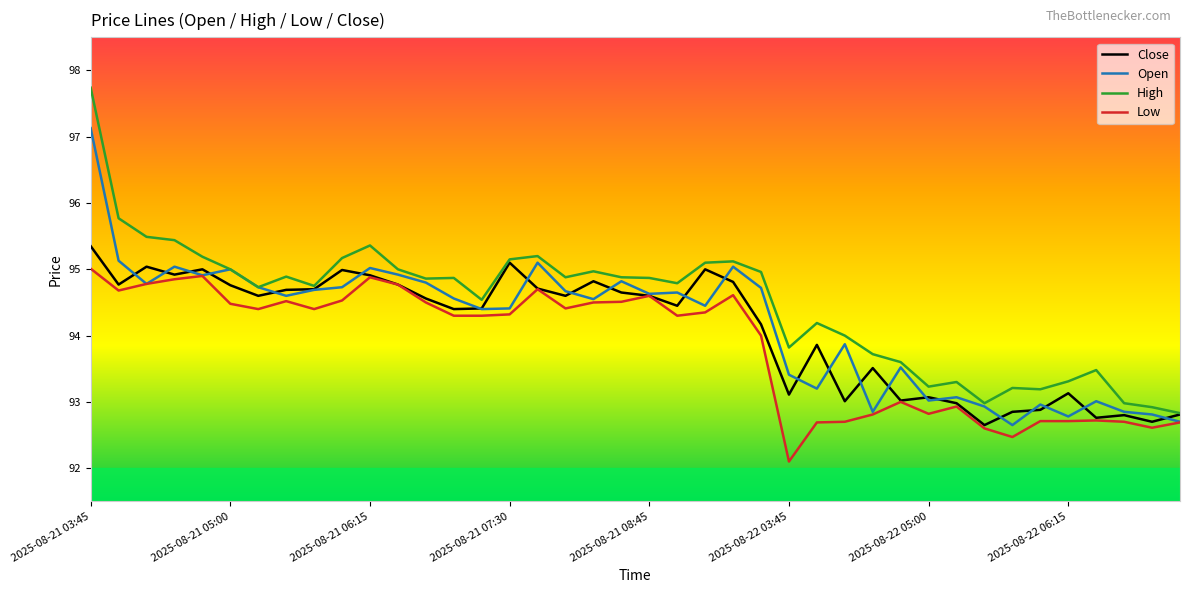

Rank the series by their maximum value, from highest to lowest.

High, Open, Close, Low